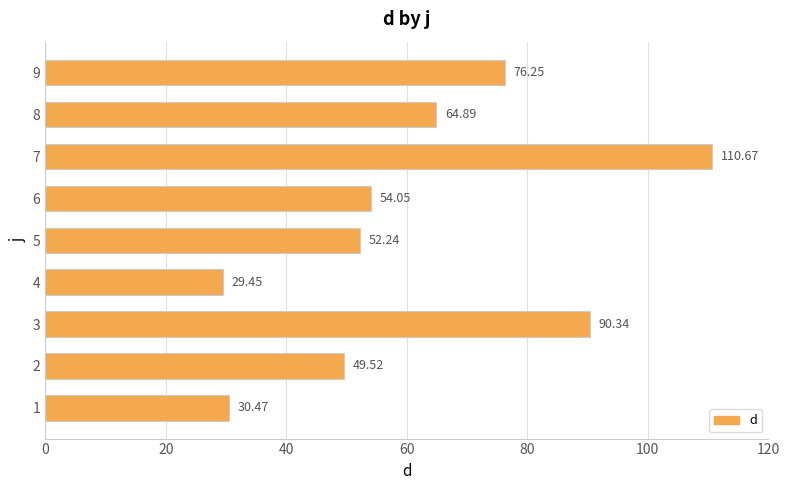

At which label is the value closest to 70?

8